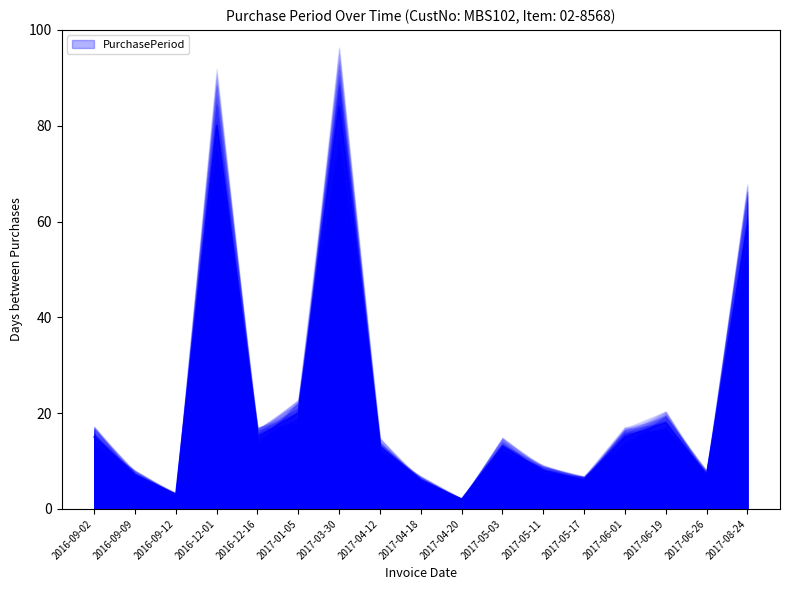

What is the sum of all values?

371